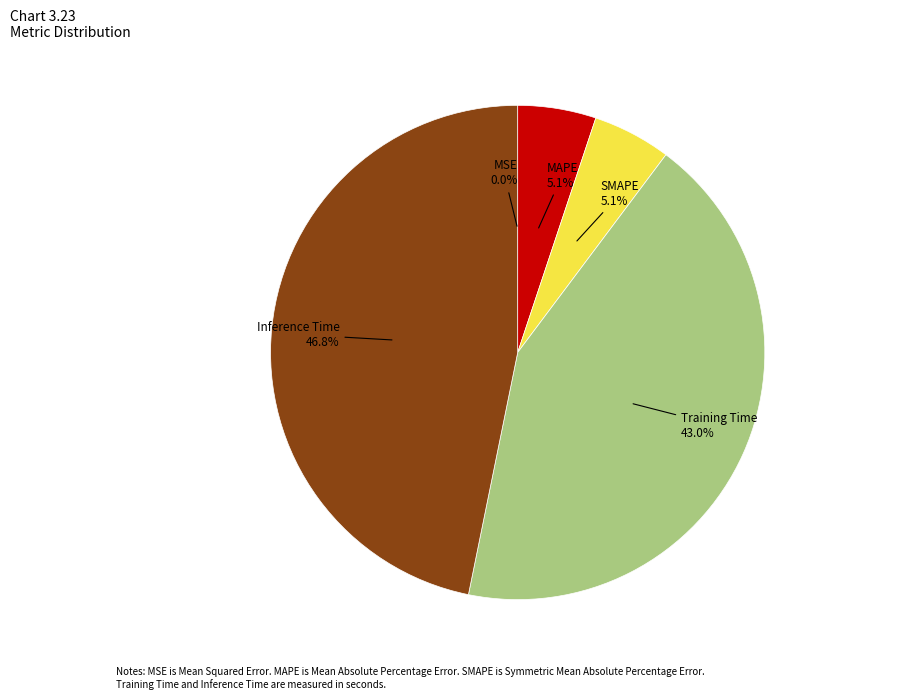

What percentage is the SMAPE slice, to the nearest percent?

5%